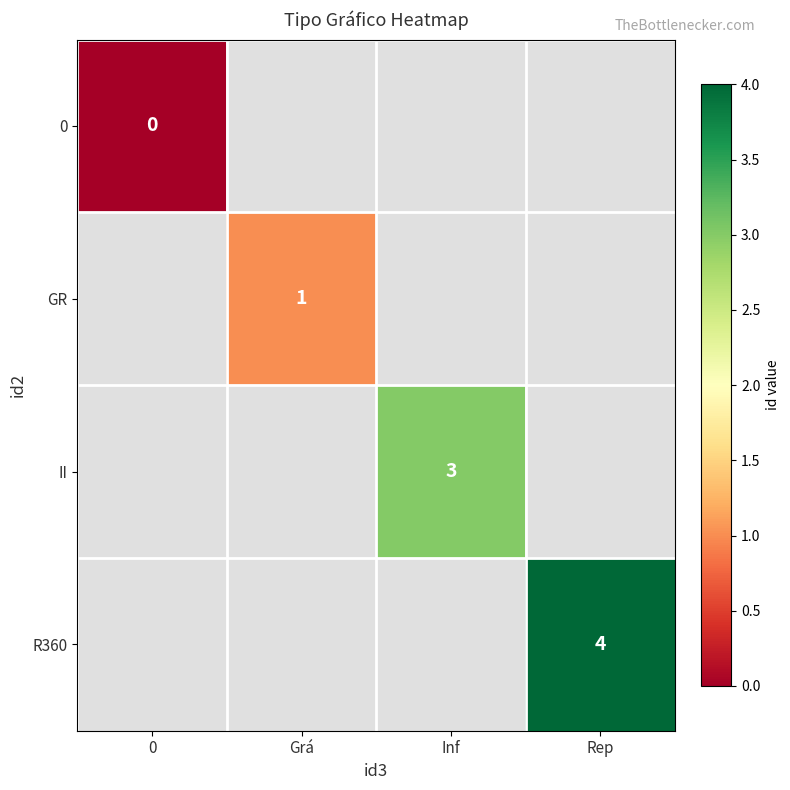

The value of R360 at Rep is 1. True or false?

False